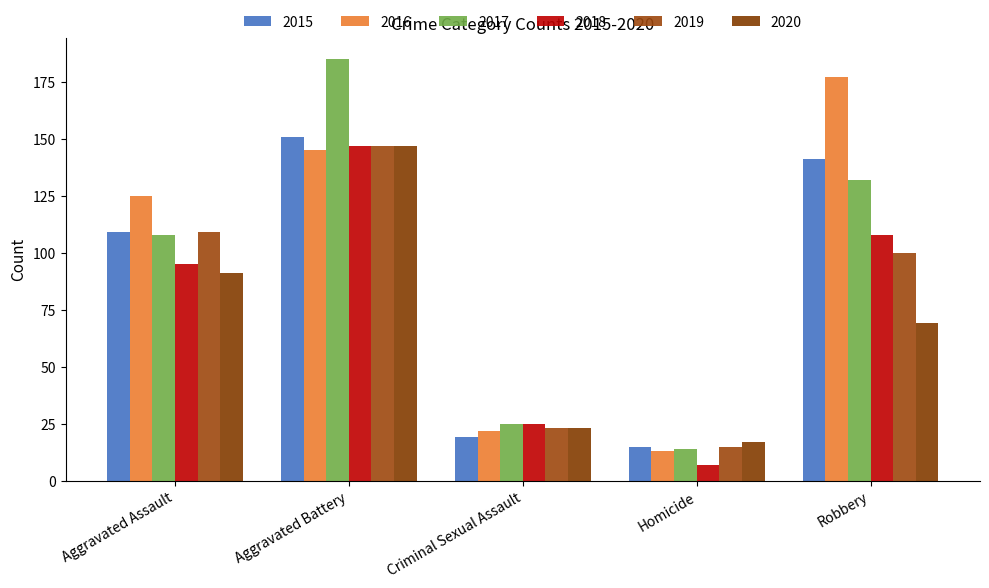

How many data points in 2017 are less than 108?

2